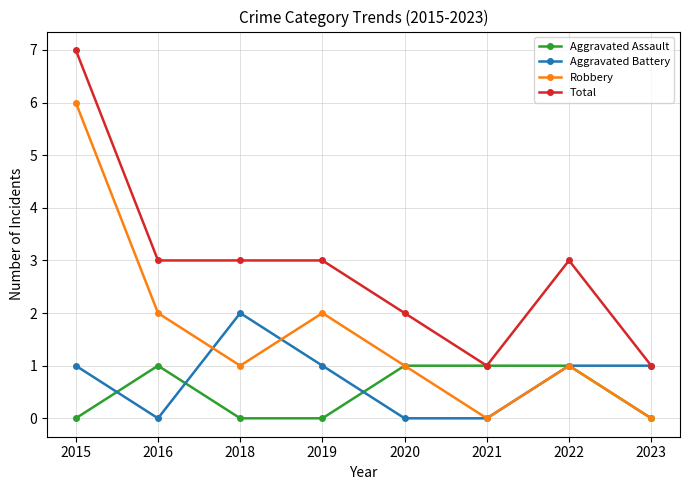

True or false: Robbery has more than 2 points higher than both neighbors.

False